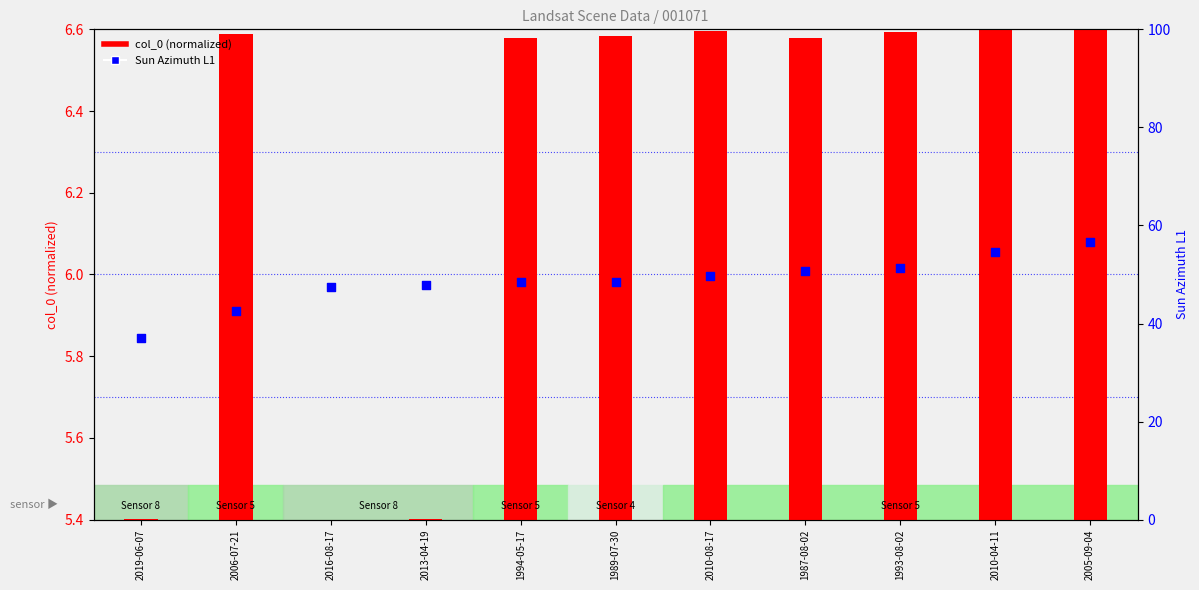

At how many categories does at least one series exceed 55?

1